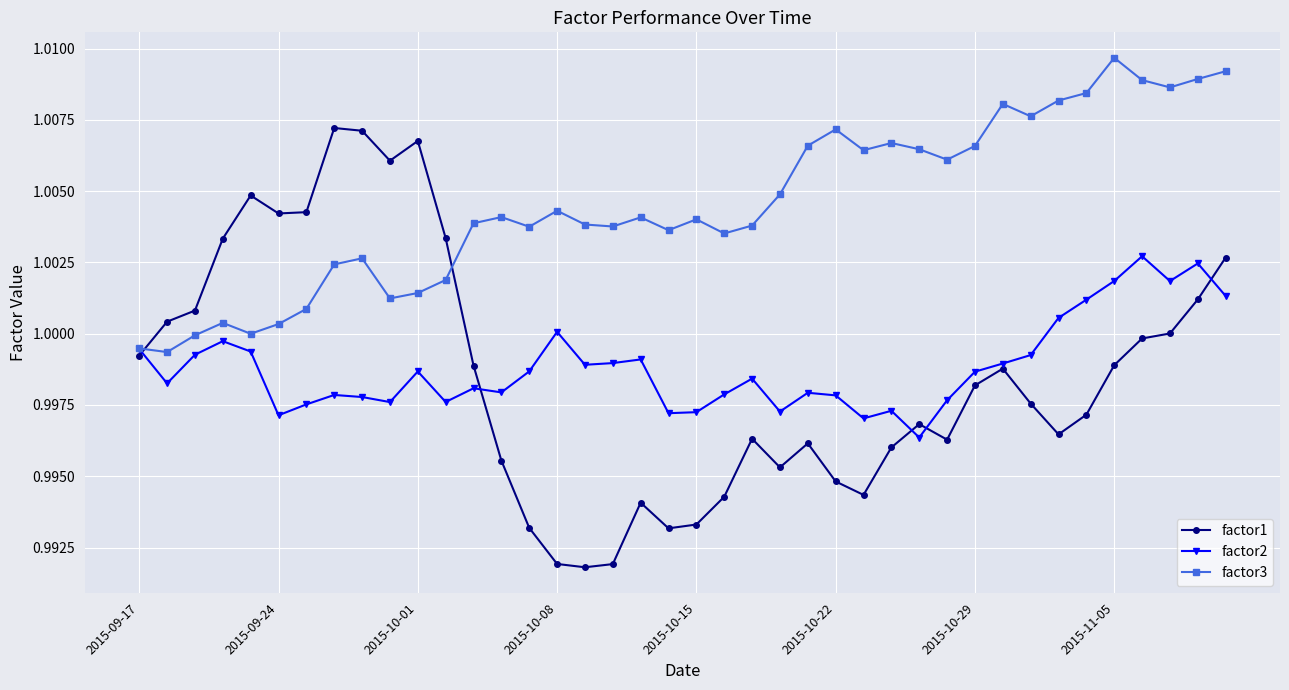

At how many categories does at least one series exceed 0?

40